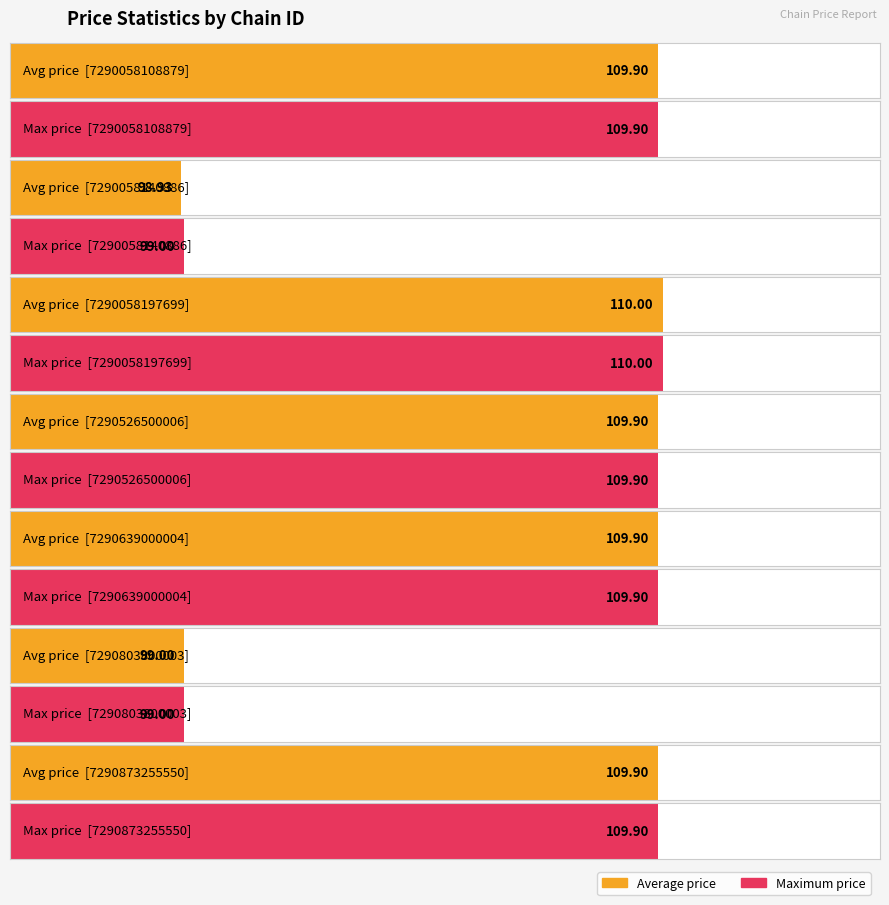

At which label does max_price reach its peak?

7290058197699